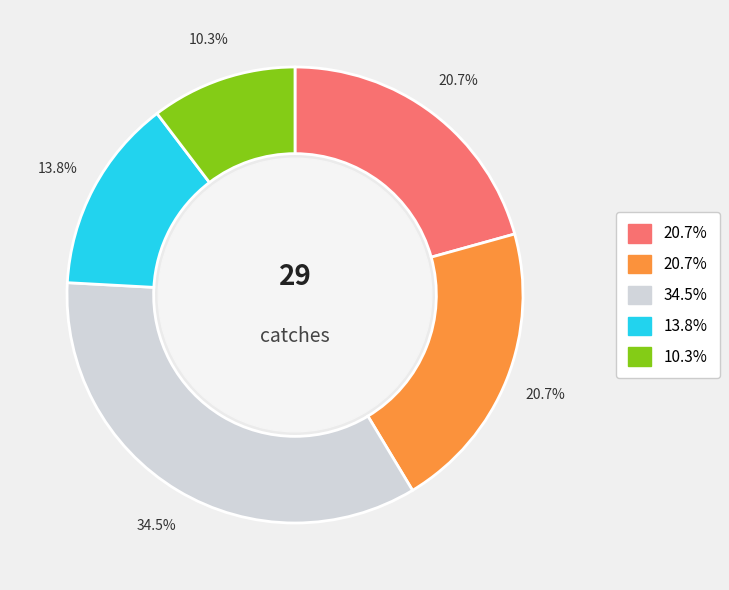

How many slices are in this pie chart?

5